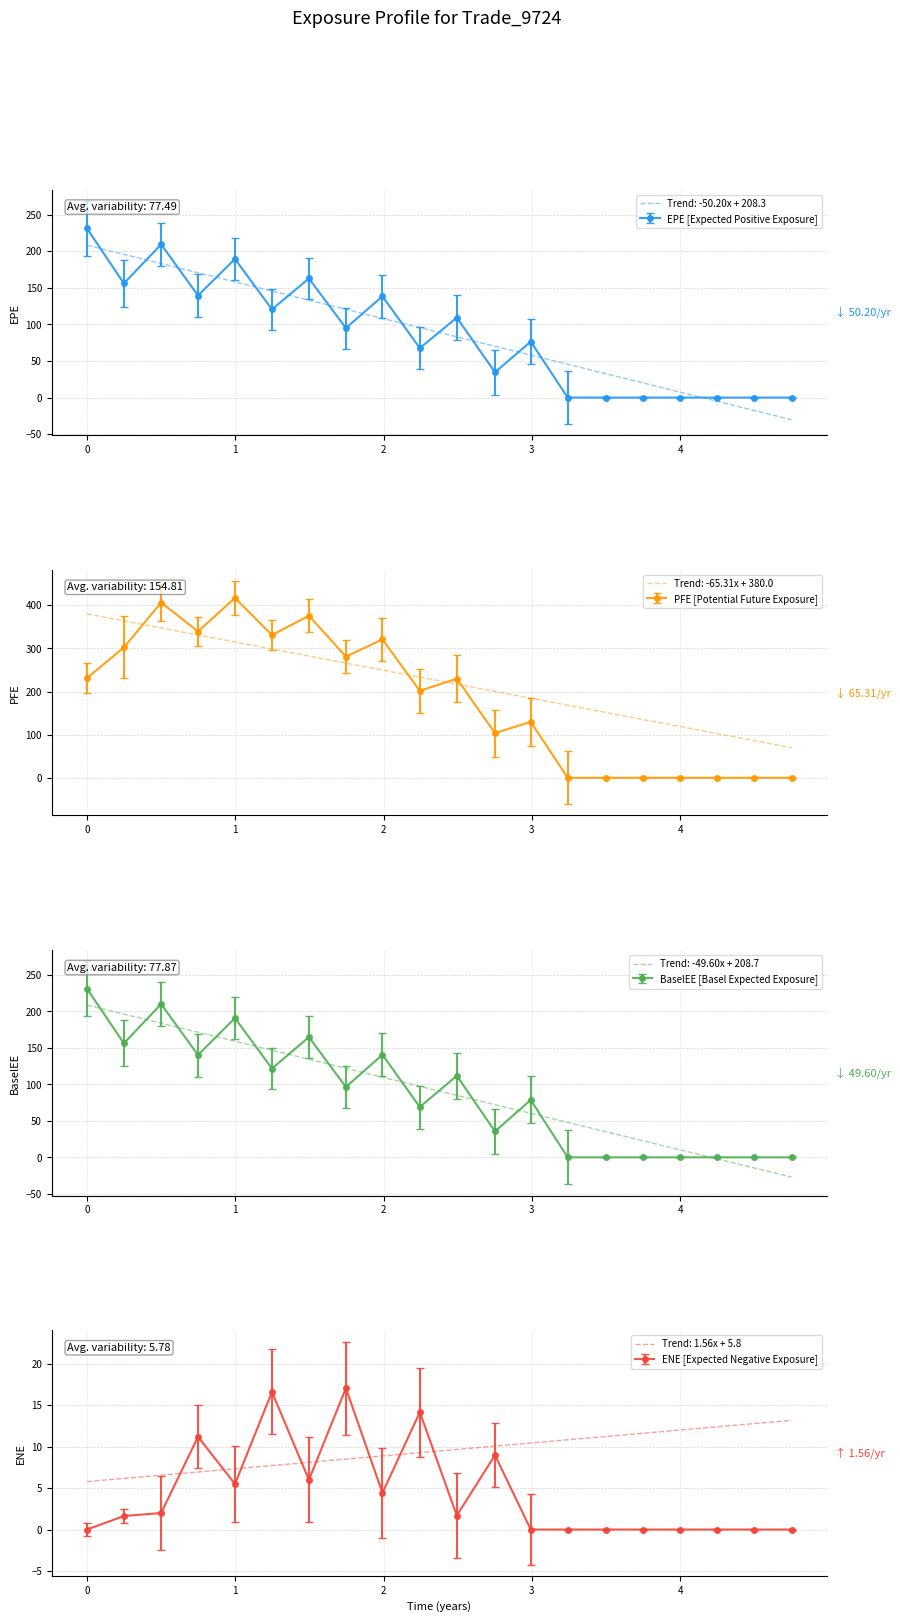

What is the highest value of the EPE [Expected Positive Exposure] series?

231.2